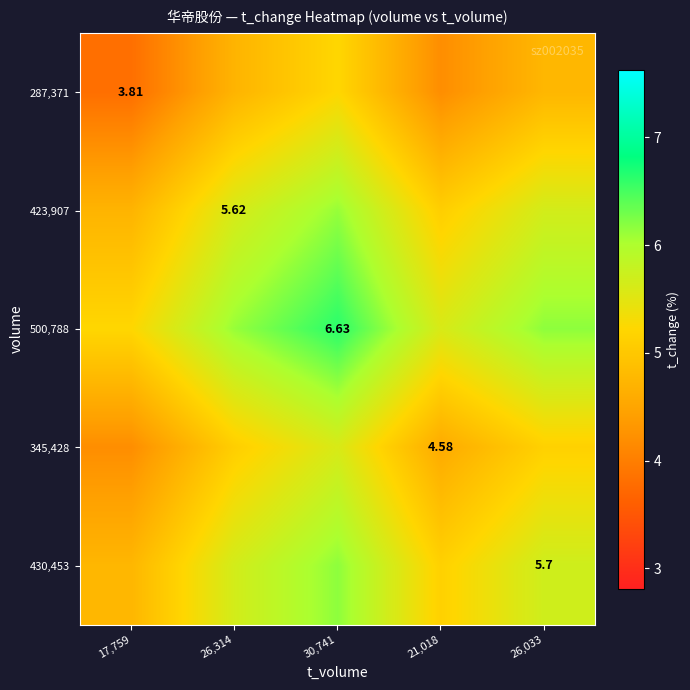

The value of 500,788 at 26,033 is 6.2. True or false?

True